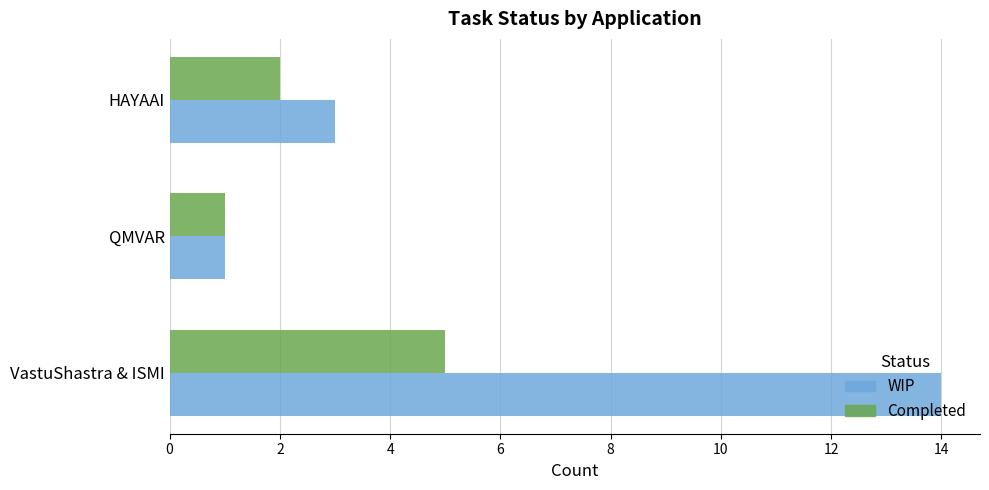

Where is Completed nearest to the value 3?

HAYAAI